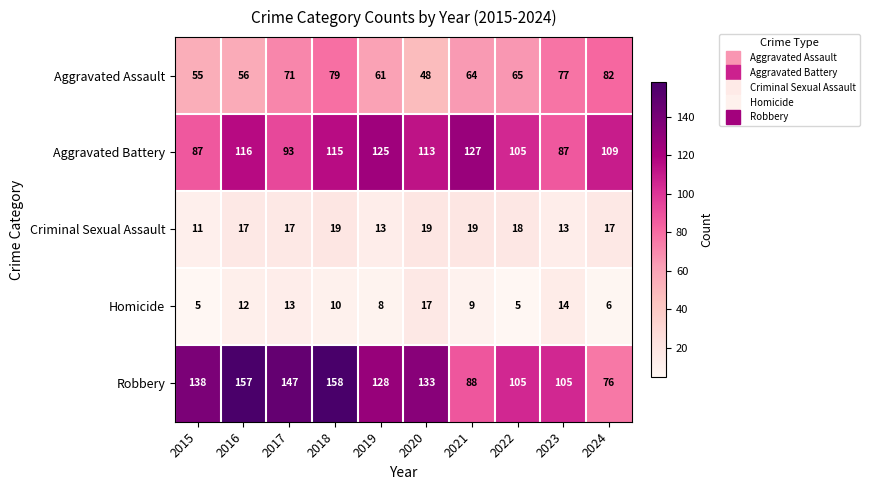

How many series are shown in this chart?

5